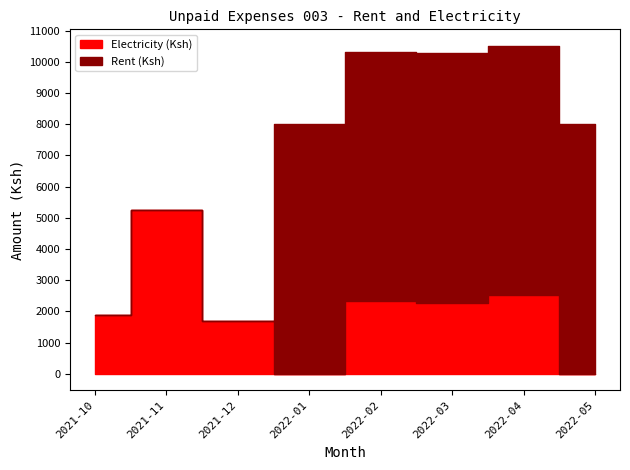

Between 2022-04 and 2022-01, which is larger?

2022-04